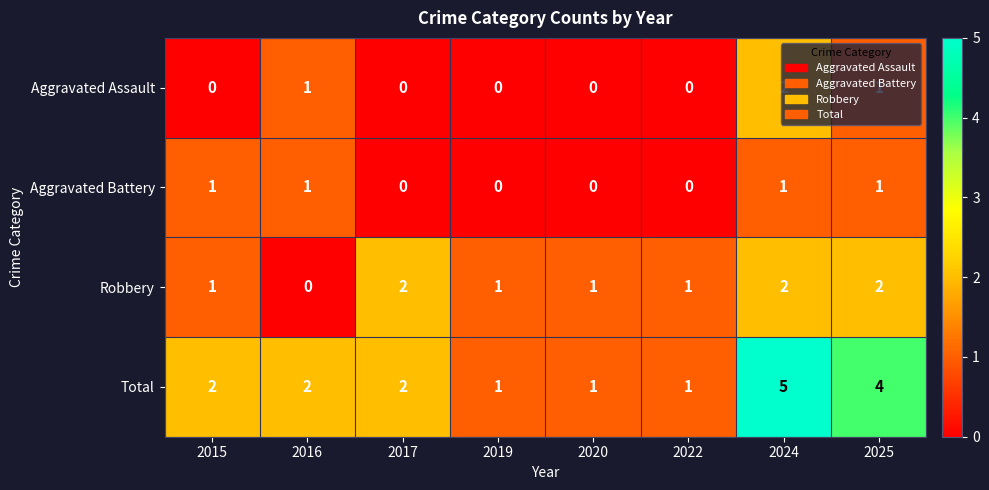

What is the difference between the Total values at 2022 and 2025?

3